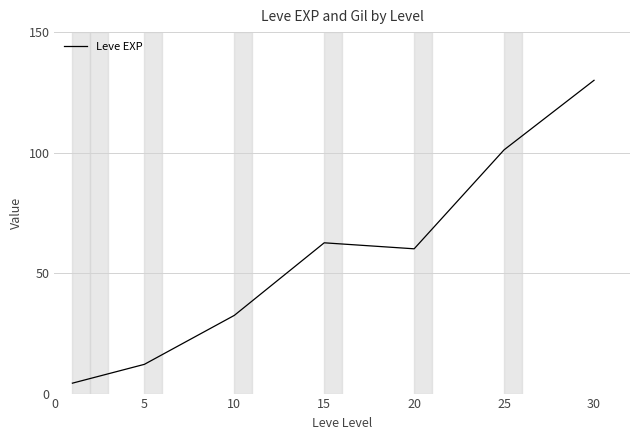

Reading right to left, list all the values displayed in this chart.

130.0	101.1	60.1	62.6	32.4	12.1	4.3